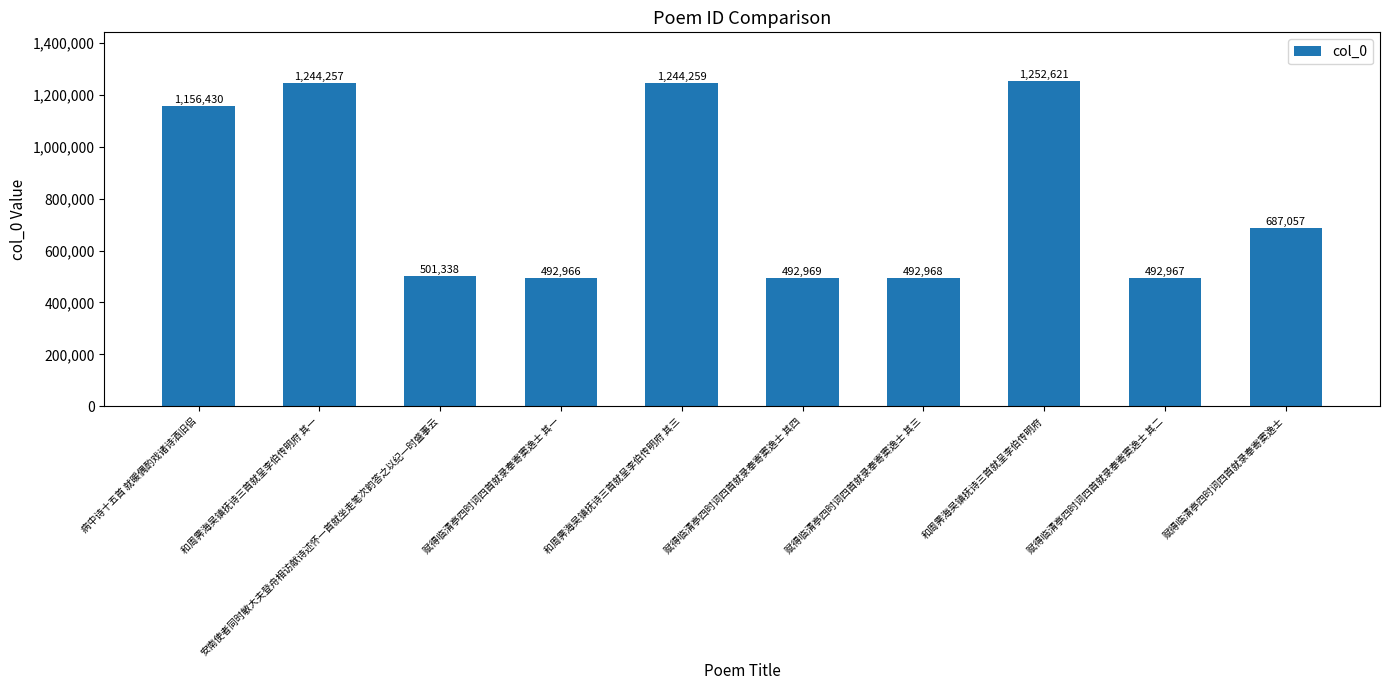

What is the label of the 9th bar from the right?

和周霁海吴镇抚诗三首就呈李伯传明府 其一